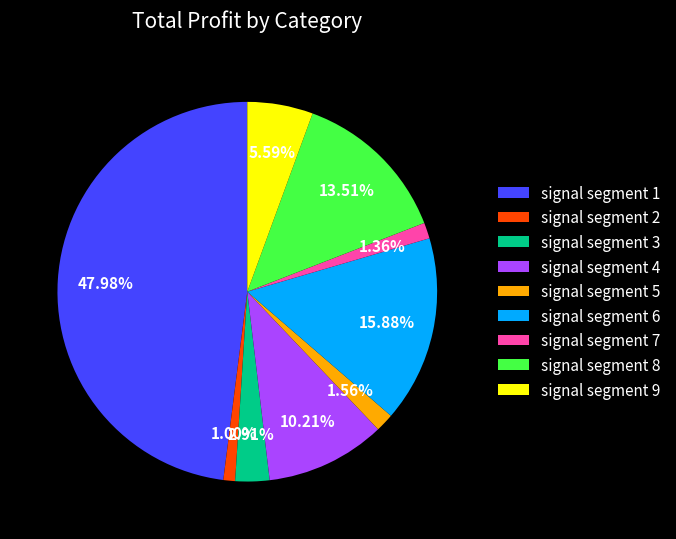

True or false: signal segment 3 accounts for 3% of the total.

True